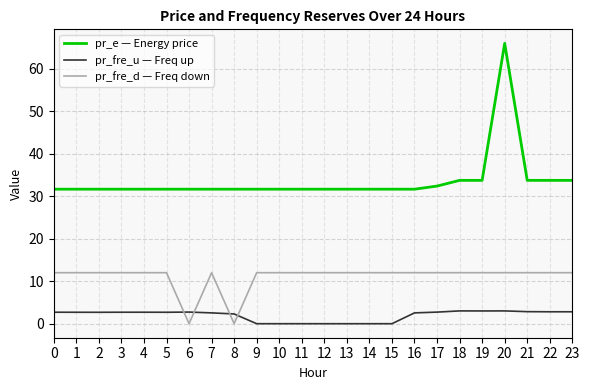

At which category is the sum across all series the highest?

20